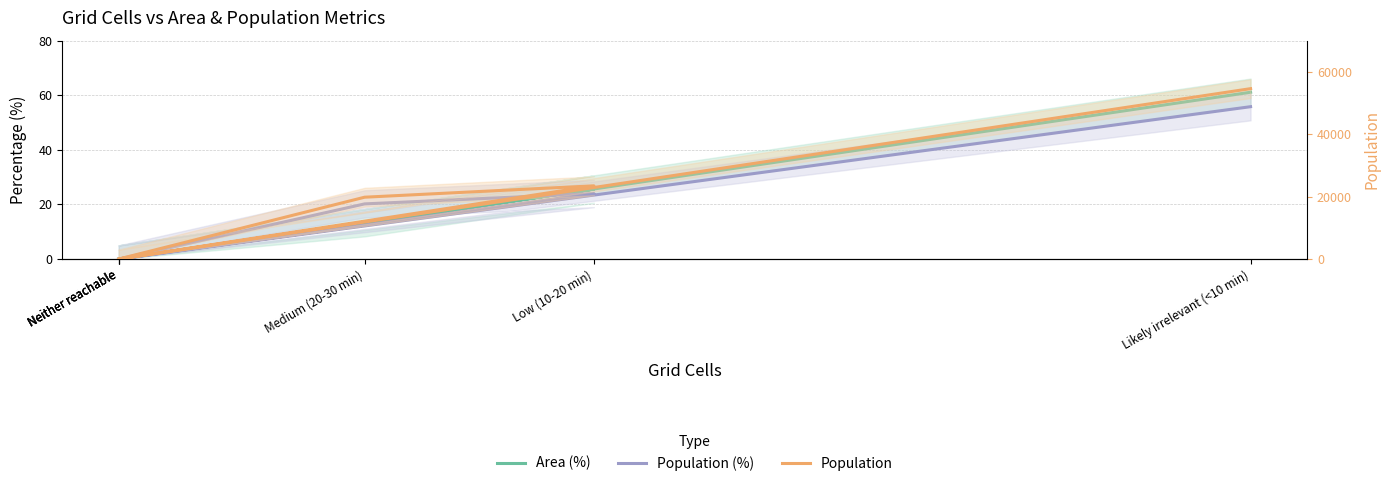

Between Medium (20-30 min) and Likely irrelevant (<10 min), which series saw the biggest shift?

Population